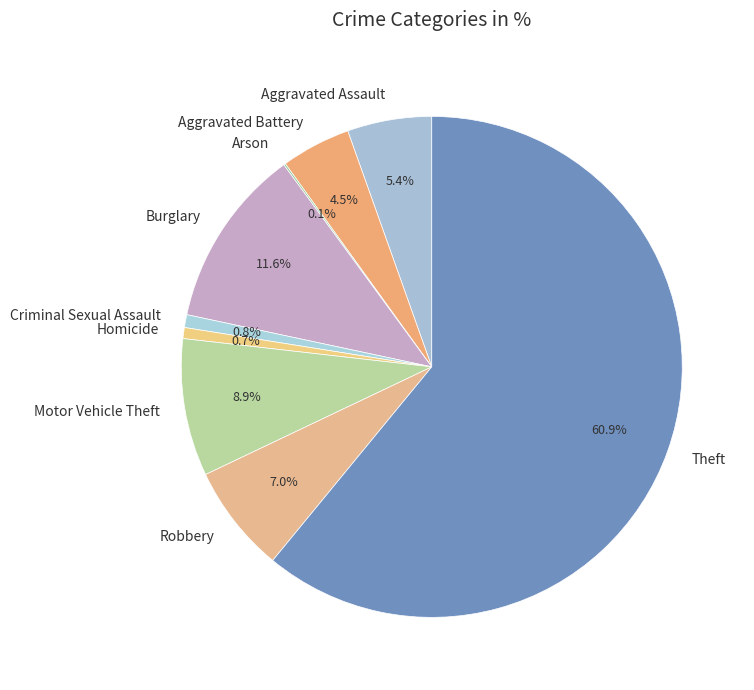

Which category has the biggest portion of the pie?

Theft